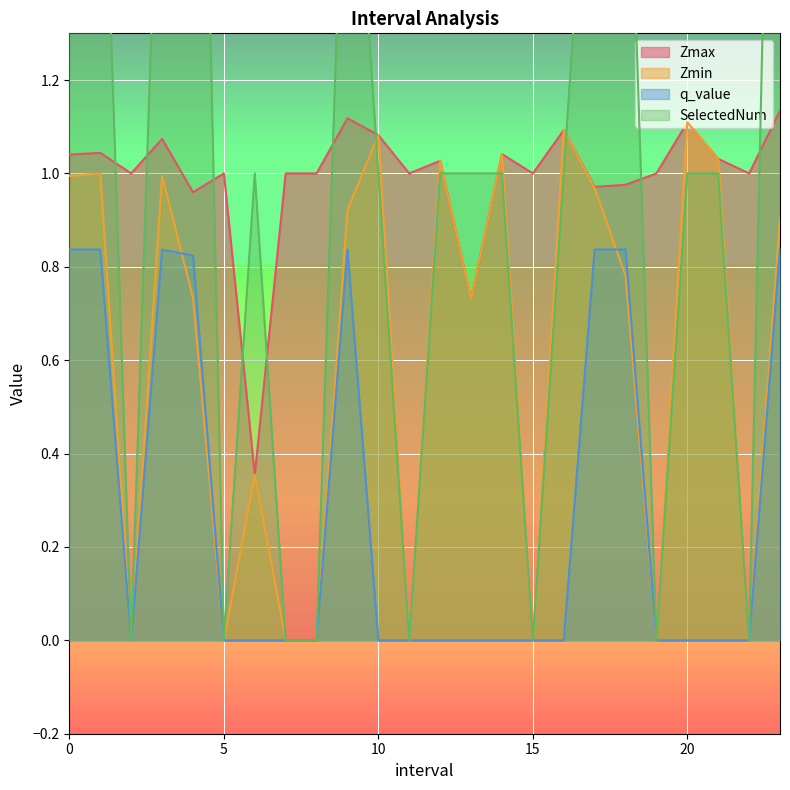

Which series has the largest range (max minus min)?

SelectedNum